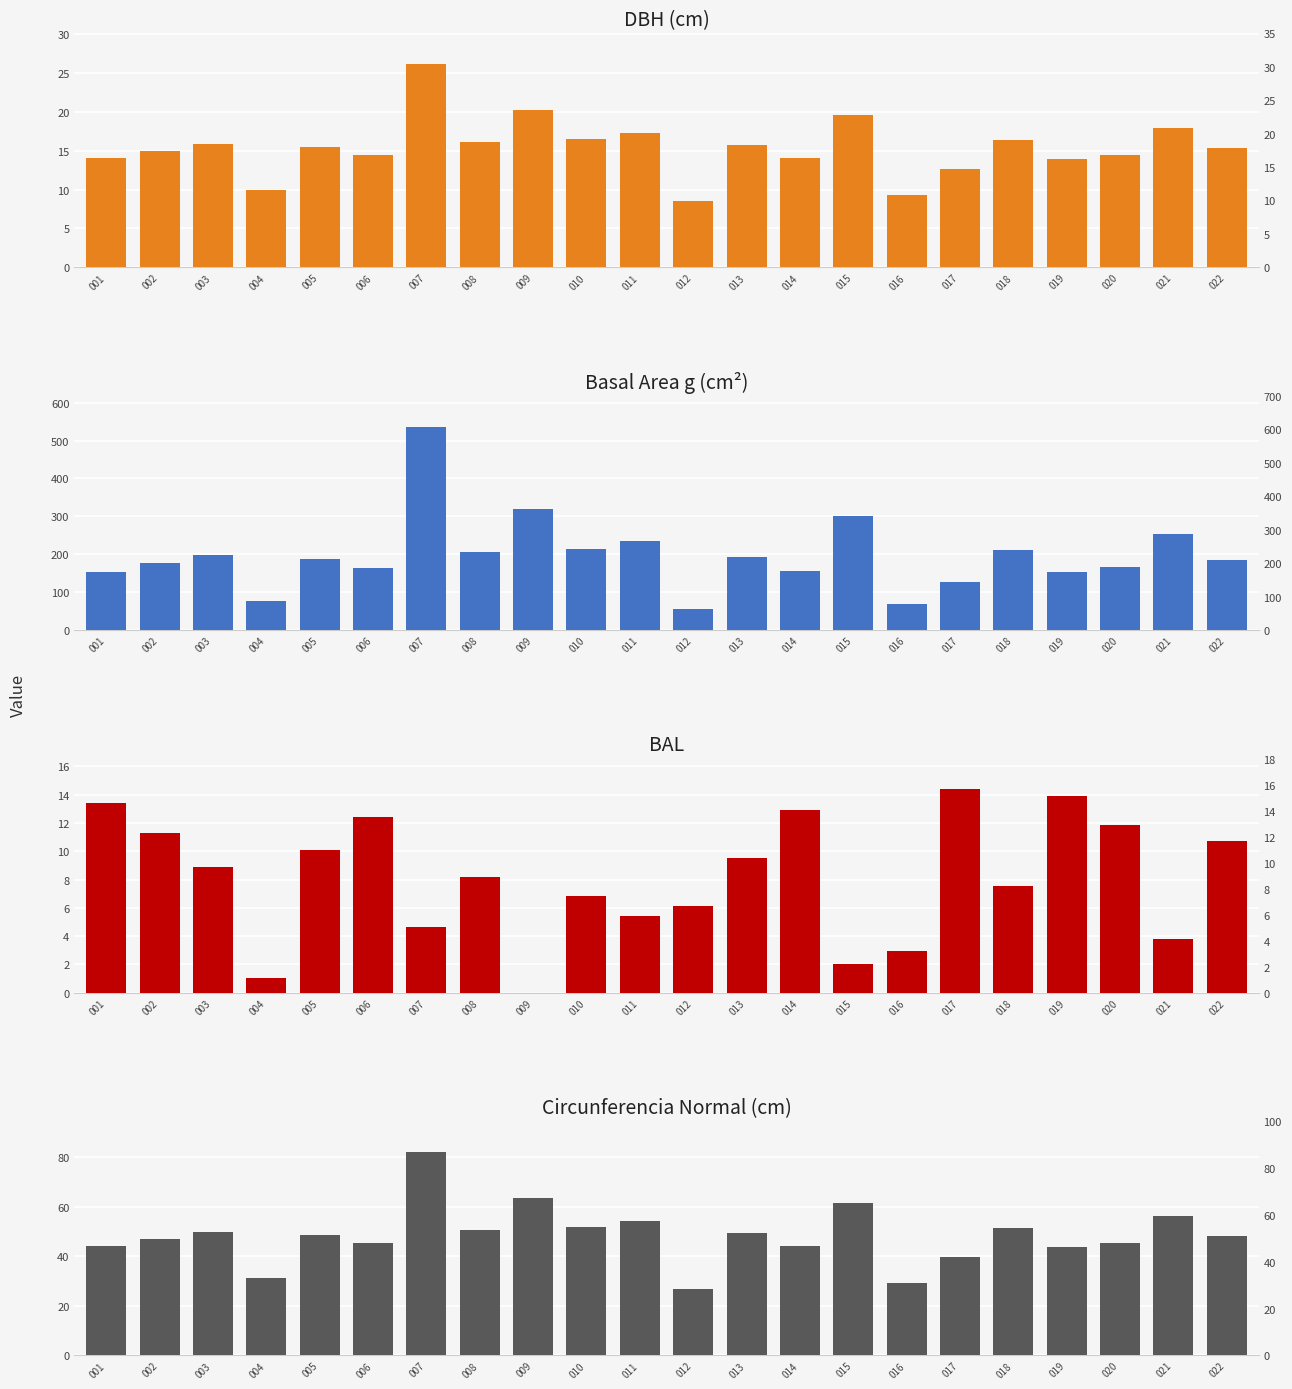

List the labels in order of BAL value, smallest first.

009, 004, 015, 016, 021, 007, 011, 012, 010, 018, 008, 003, 013, 005, 022, 002, 020, 006, 014, 001, 019, 017